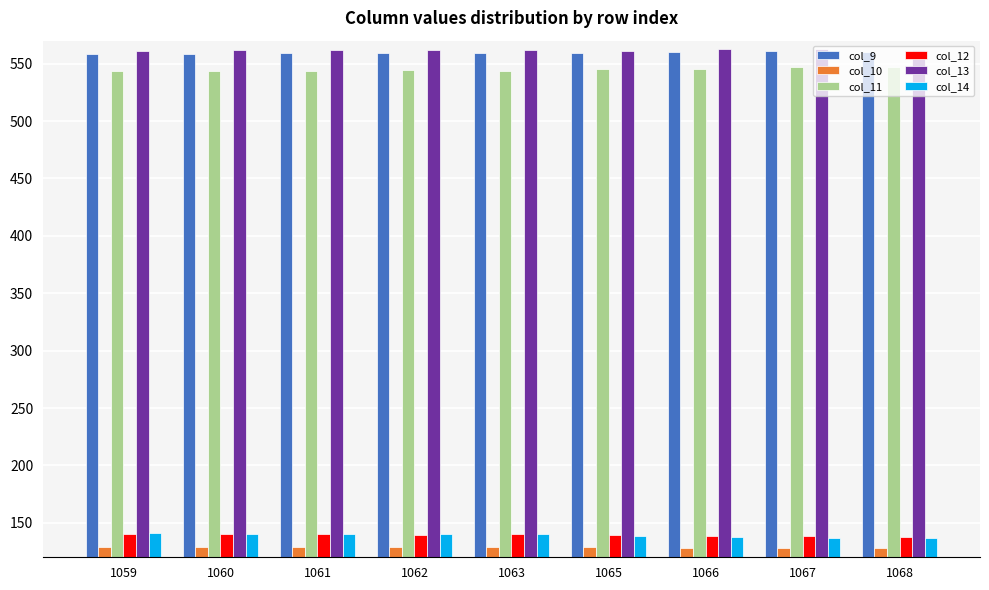

What is the greatest value displayed?

562.6